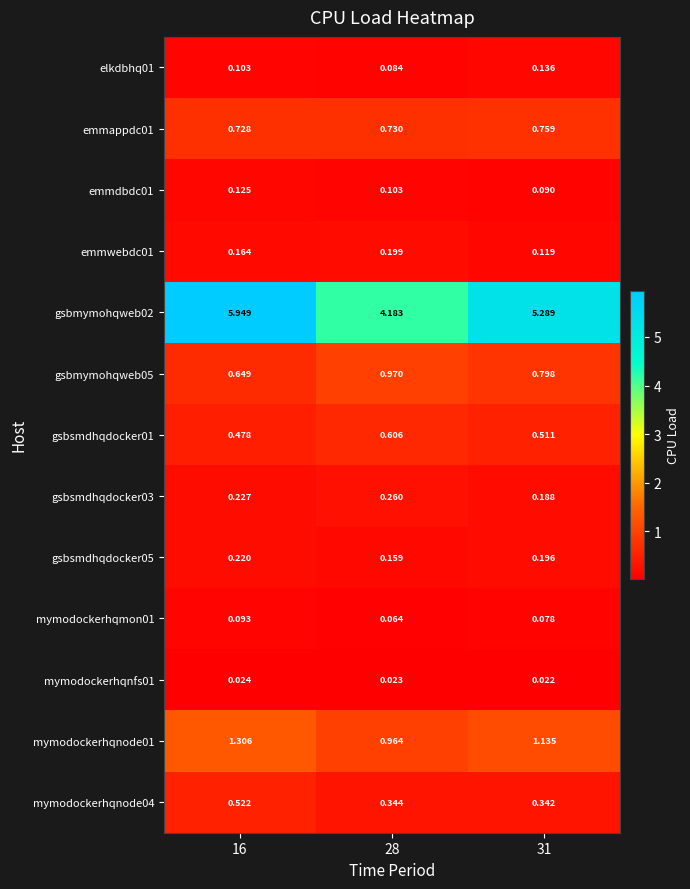

Is the value of emmappdc01 at 28 greater than the value of gsbsmdhqdocker01 at 31?

Yes